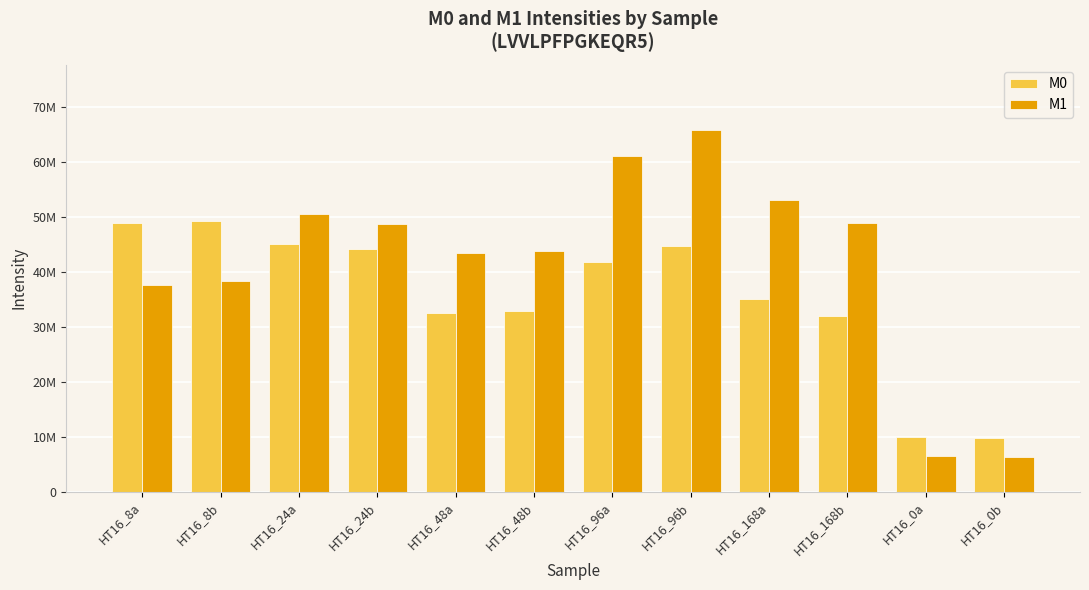

Which category has the highest value across all series?

HT16_96b